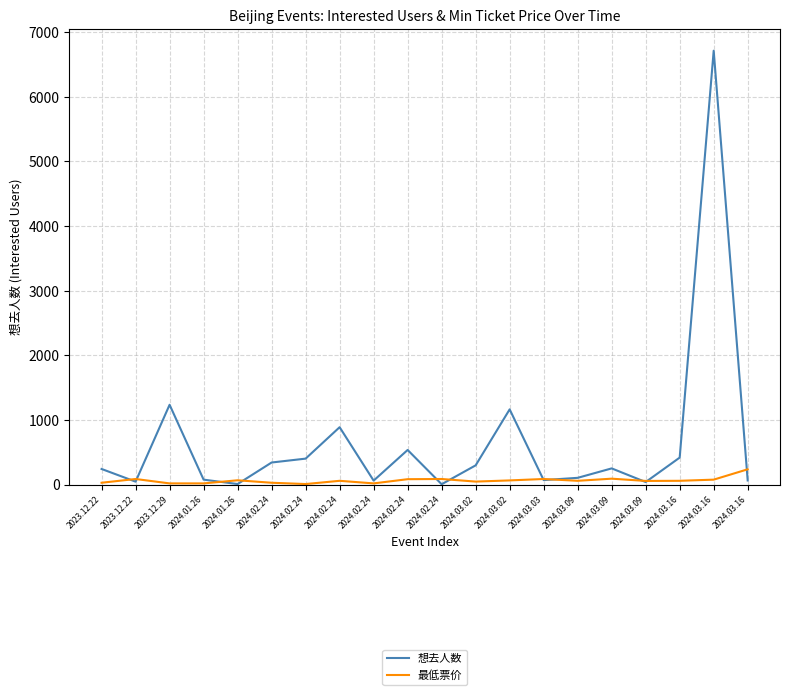

In 最低票价, how many points are higher than both neighbors (excluding endpoints)?

6